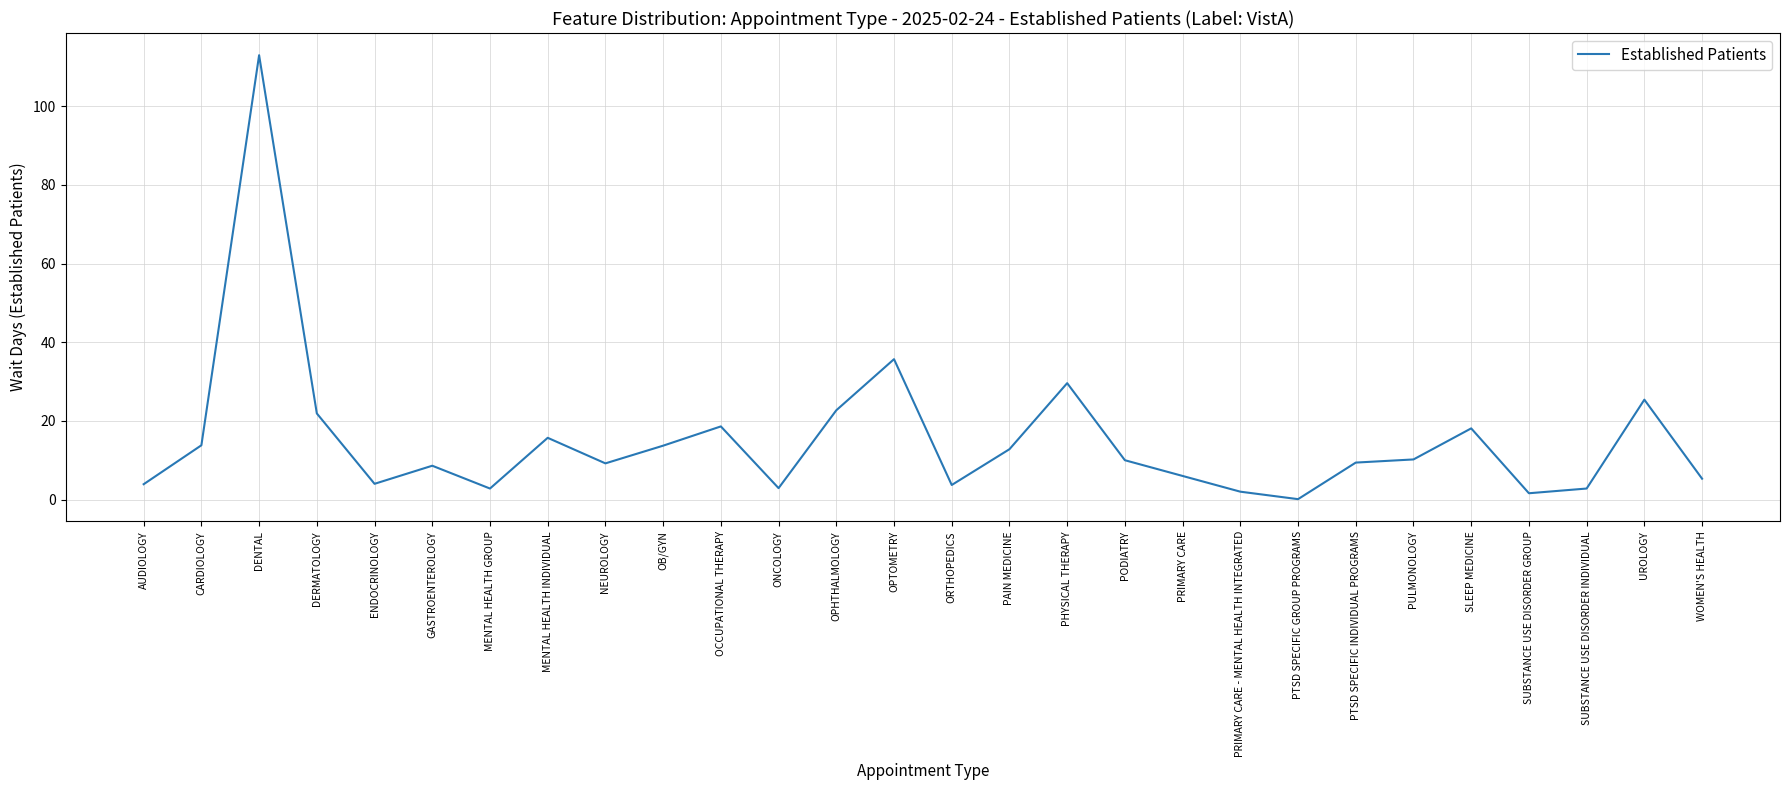

What position from the right is PAIN MEDICINE?

13